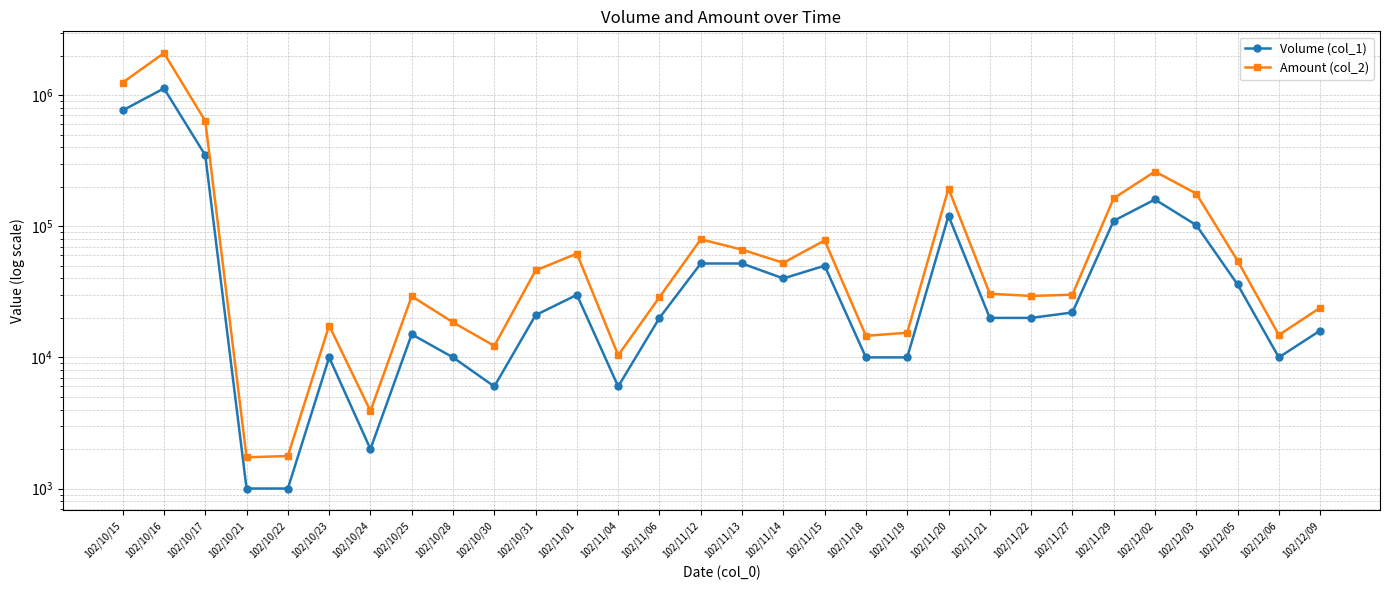

Which series has the largest range (max minus min)?

Amount (col_2)